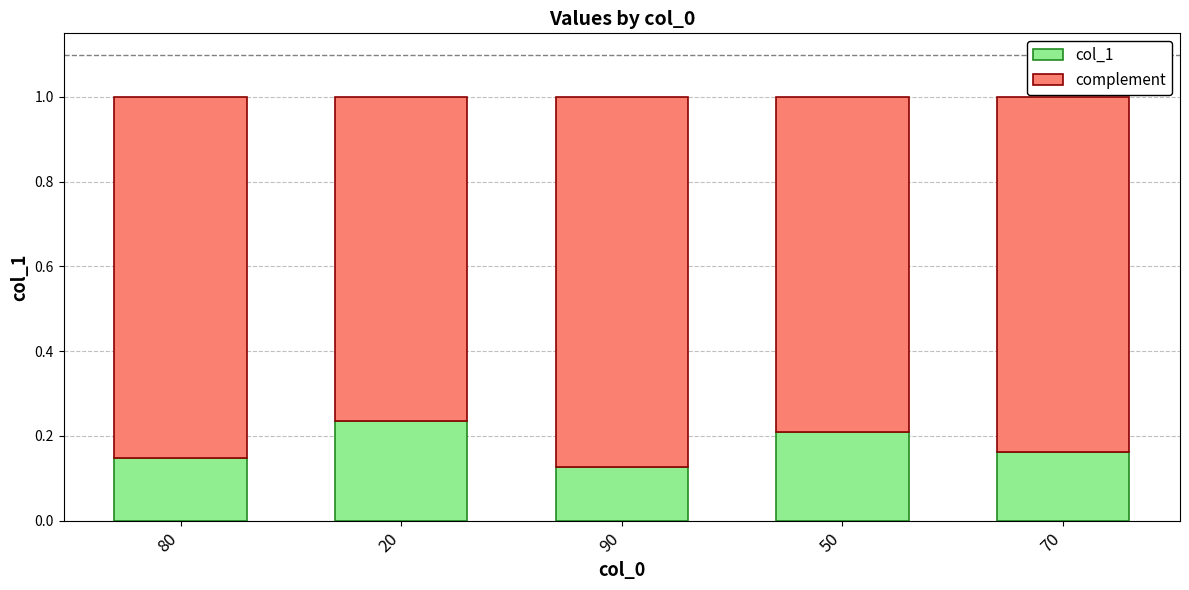

What is the total value across all series at 90?

1.0